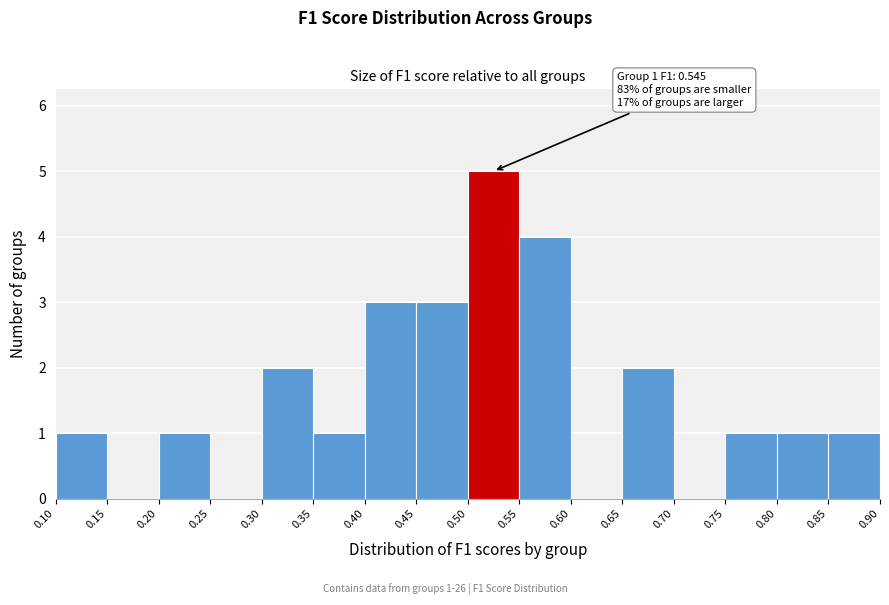

Over which range of the x-axis is the bar tallest?

0.50 to 0.55